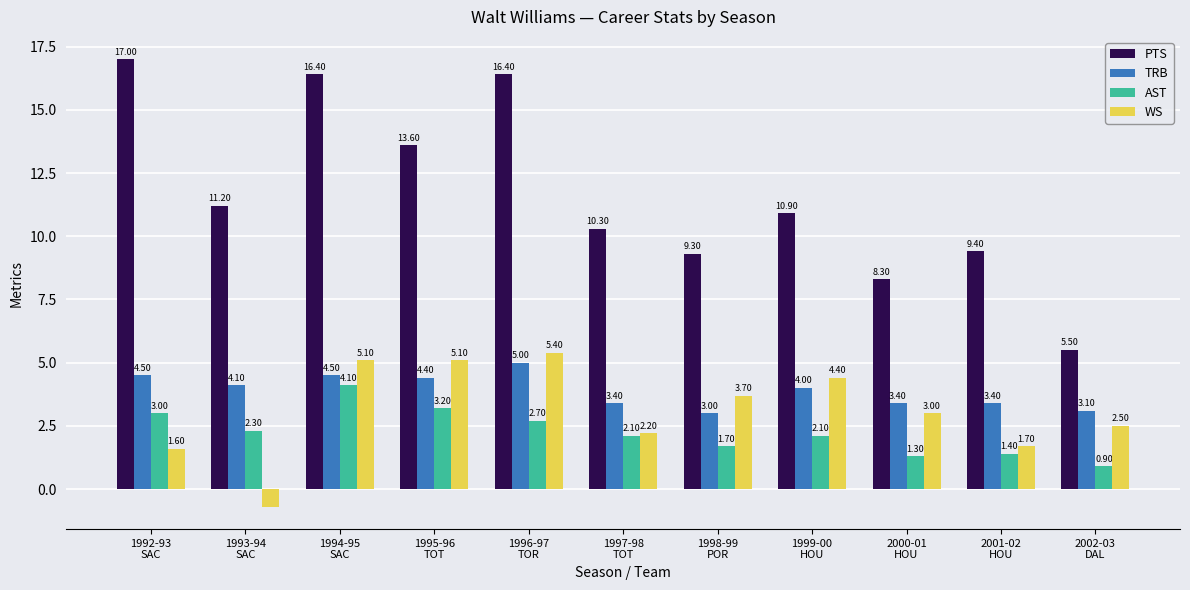

What is the minimum value shown in the chart?

-0.7